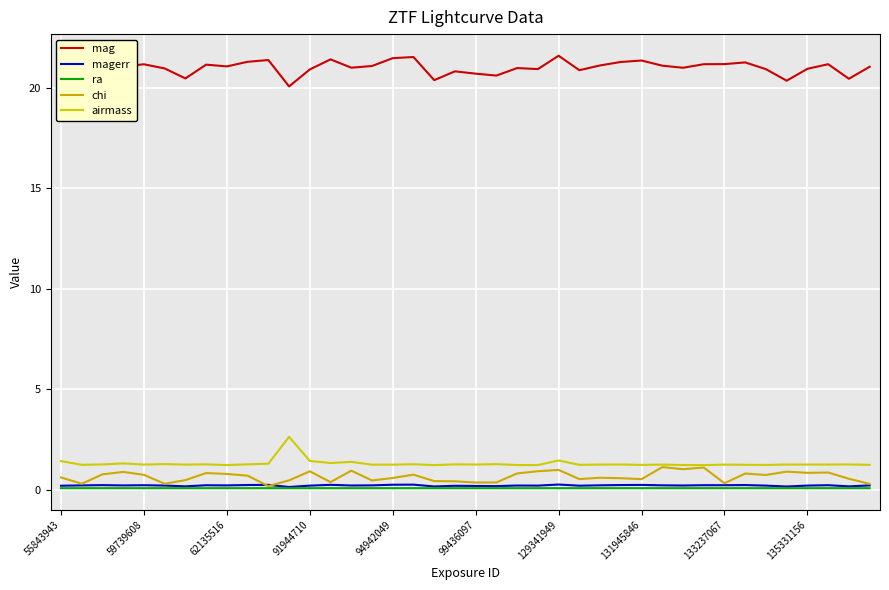

How many lines are shown in the chart?

5